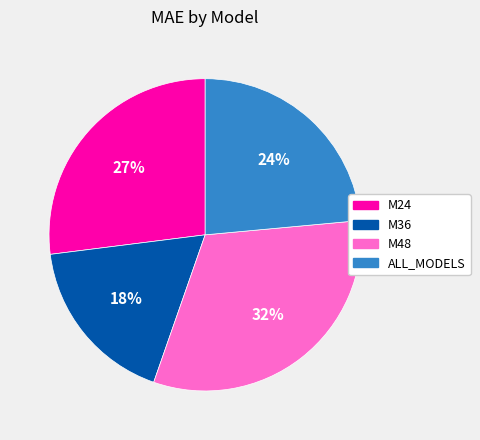

What is the smallest slice in the pie chart?

M36